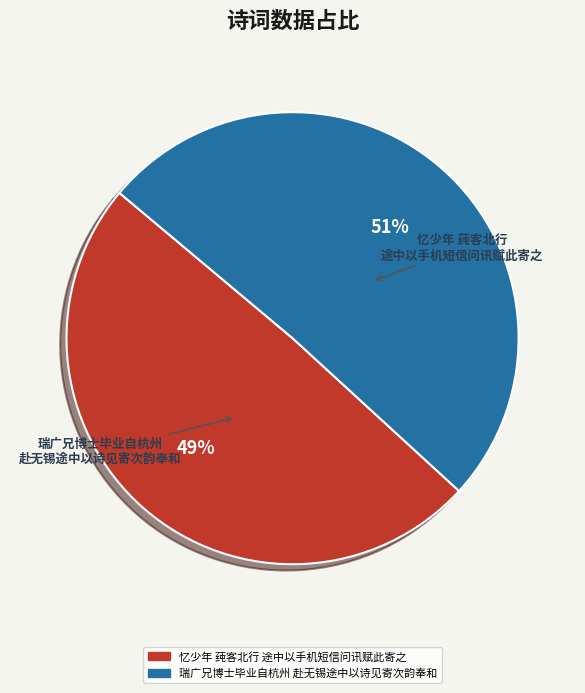

Does any single category account for the majority?

Yes